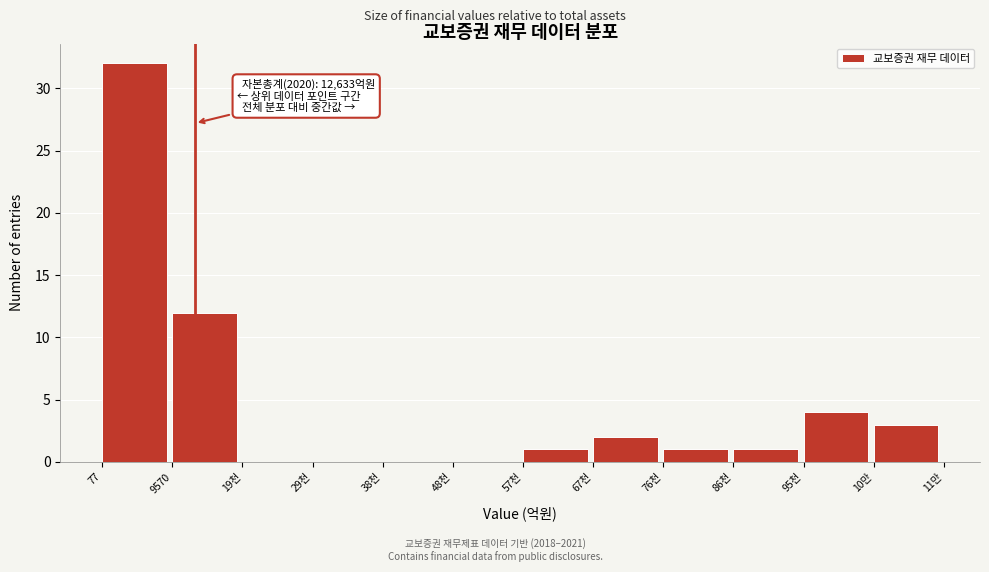

Reading left to right, transcribe all the data shown in this chart.

77=32	9570=12	19천=0	29천=0	38천=0	48천=0	57천=1	67천=2	76천=1	86천=1	95천=4	10만=3